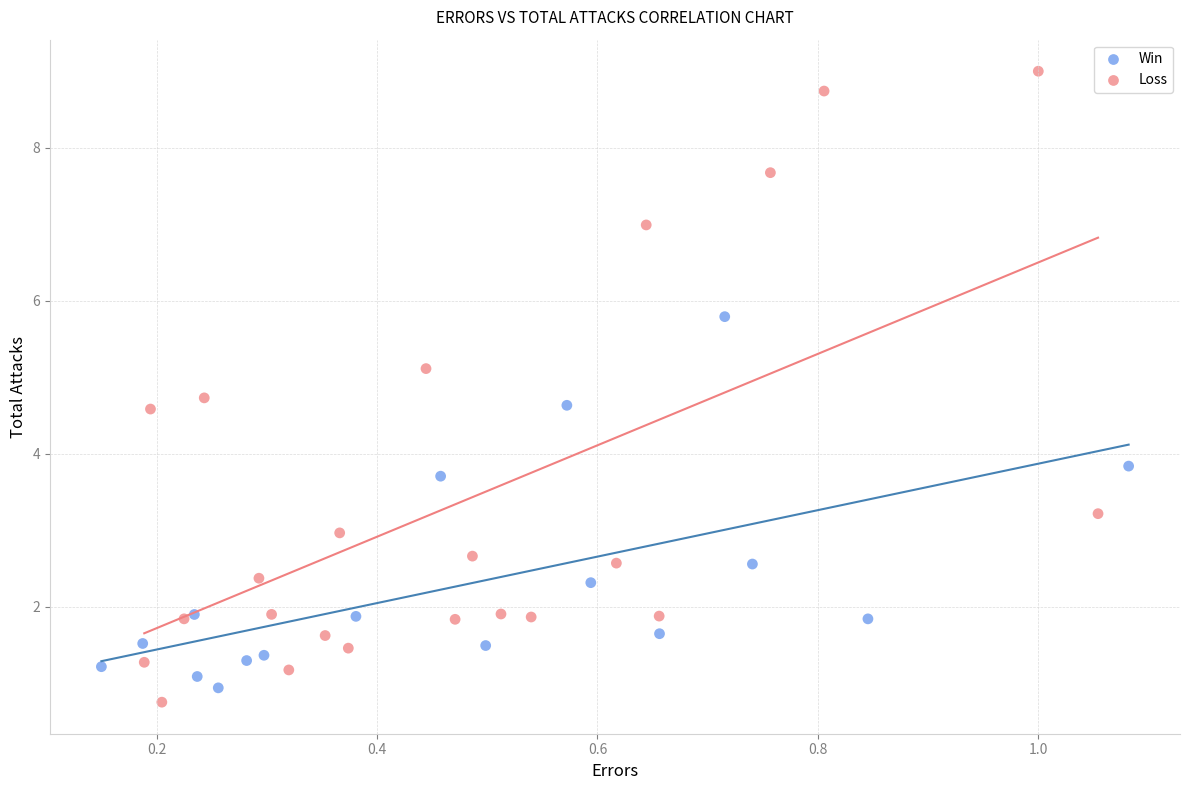

Which series reaches the maximum Y coordinate?

Loss